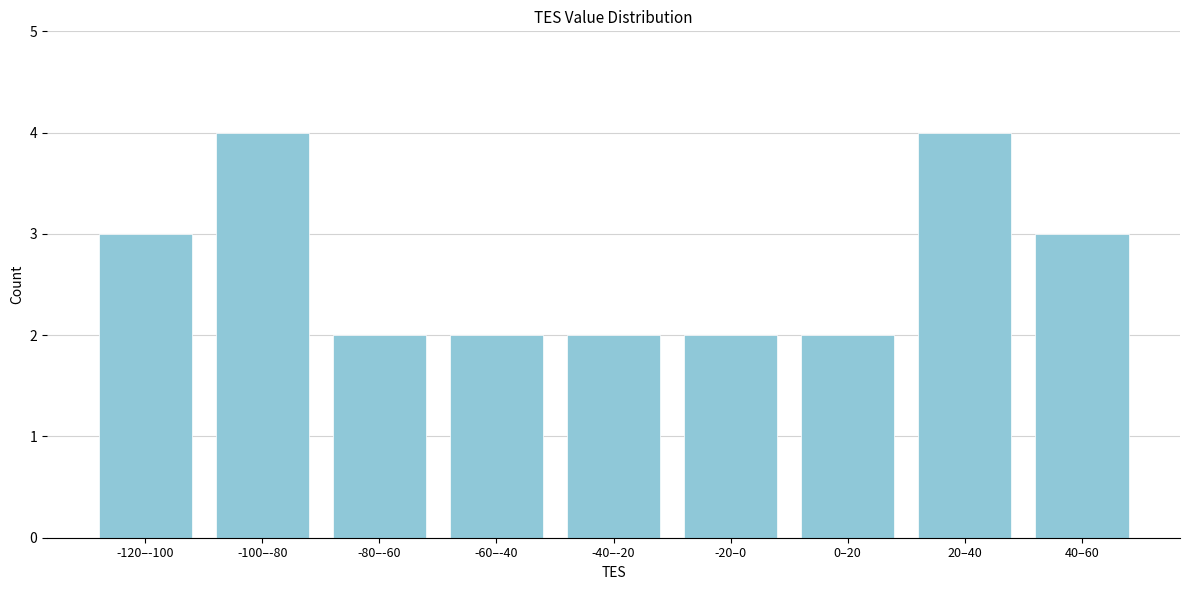

Reading left to right, transcribe all the data shown in this chart.

-120–-100=3	-100–-80=4	-80–-60=2	-60–-40=2	-40–-20=2	-20–0=2	0–20=2	20–40=4	40–60=3